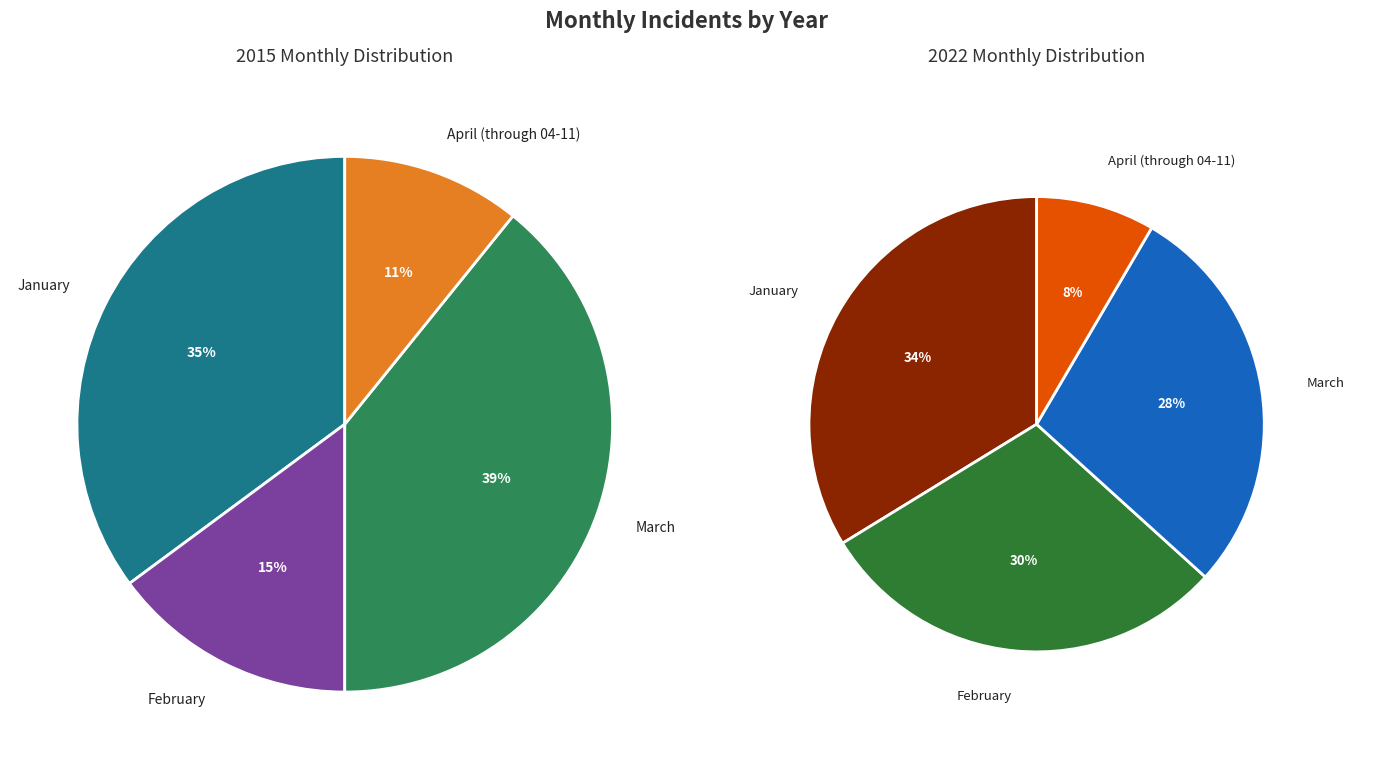

The February slice represents 22% of the pie. True or false?

False